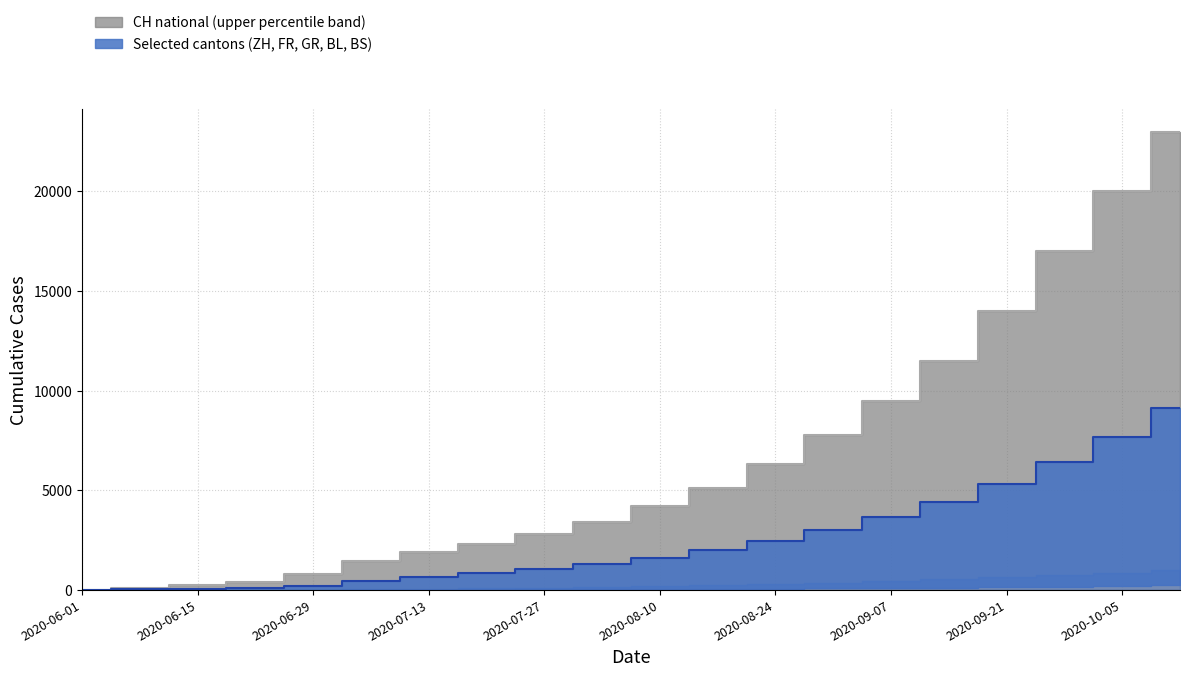

How many values in the CH median line series are below 4200?

10